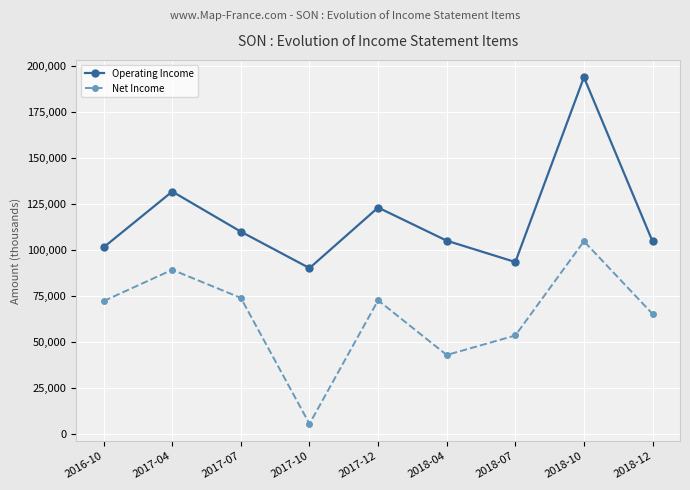

Which series has the widest spread of values?

Operating Income